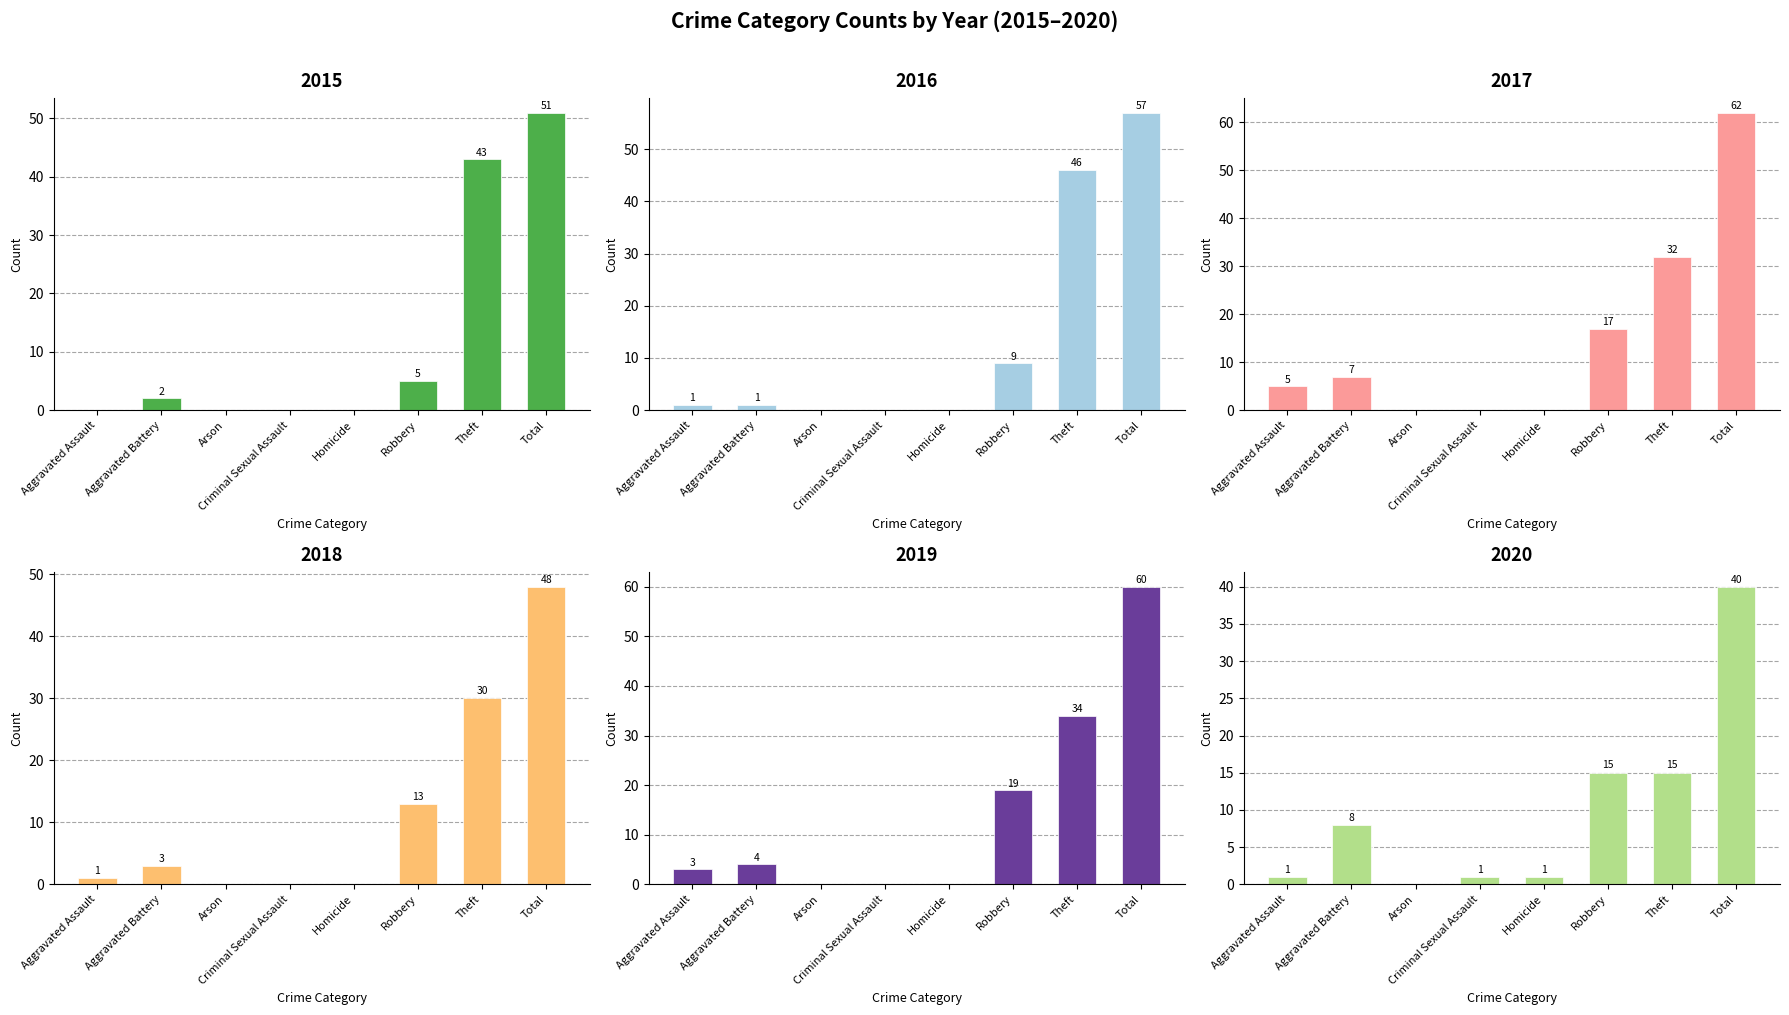

How many positive values does the 2019 series have?

5